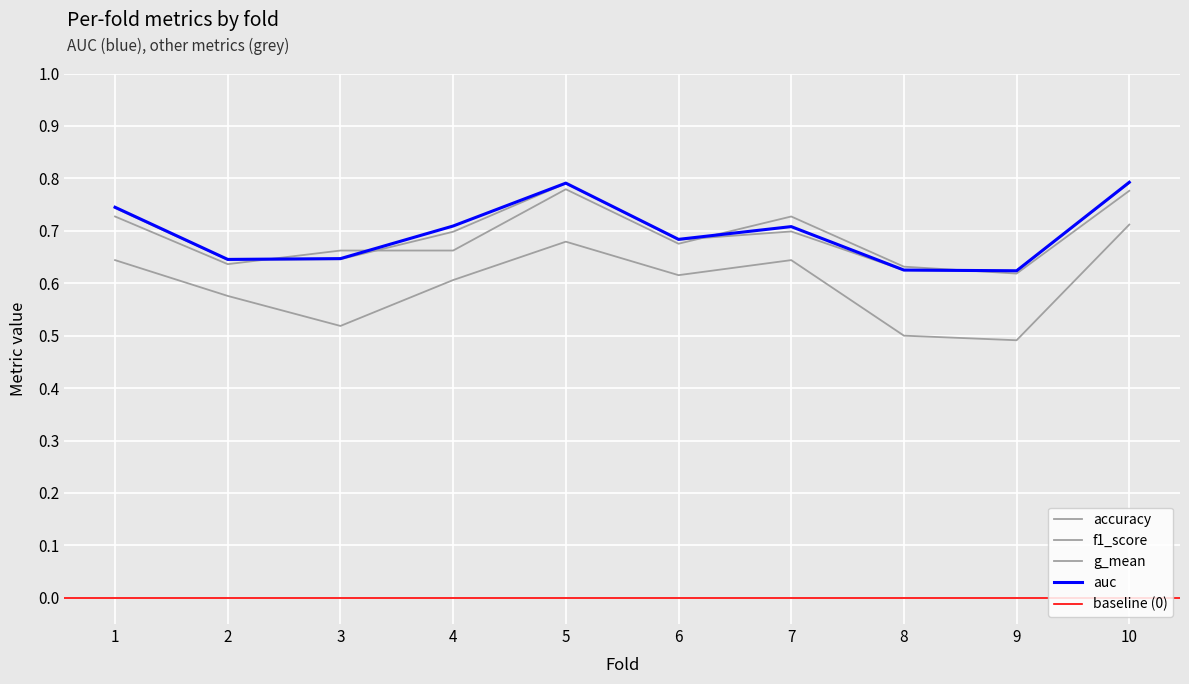

Reading right to left, transcribe all the data shown in this chart.

accuracy: 10=0.8	9=0.6	8=0.6	7=0.7	6=0.7	5=0.8	4=0.7	3=0.7	2=0.6	1=0.7
auc: 10=0.8	9=0.6	8=0.6	7=0.7	6=0.7	5=0.8	4=0.7	3=0.6	2=0.6	1=0.7
f1_score: 10=0.7	9=0.5	8=0.5	7=0.6	6=0.6	5=0.7	4=0.6	3=0.5	2=0.6	1=0.6
g_mean: 10=0.8	9=0.6	8=0.6	7=0.7	6=0.7	5=0.8	4=0.7	3=0.6	2=0.6	1=0.7